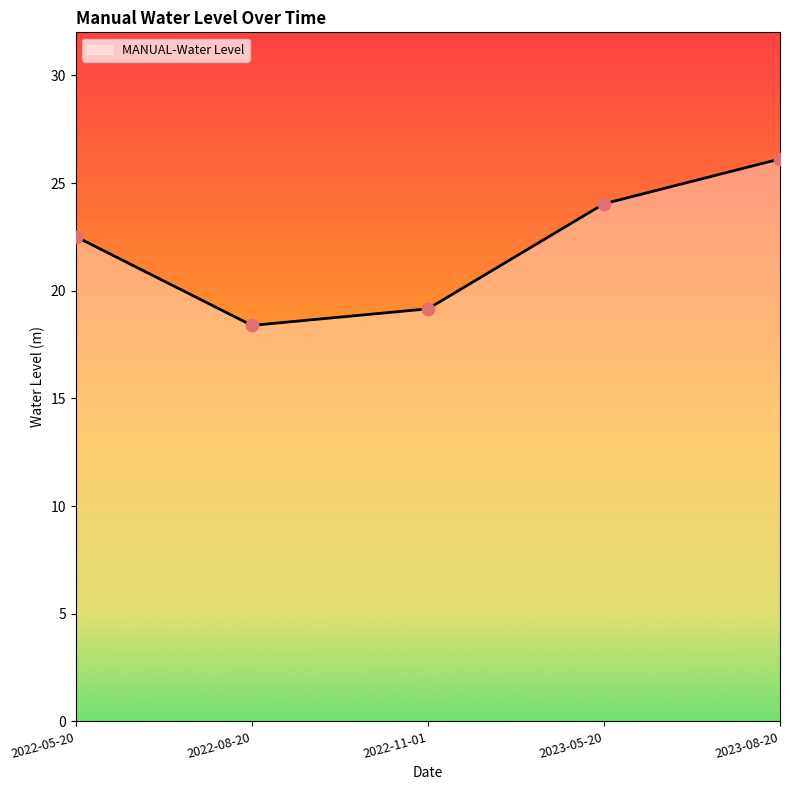

What is the change in value from 2022-08-20 to 2023-05-20?

+5.7